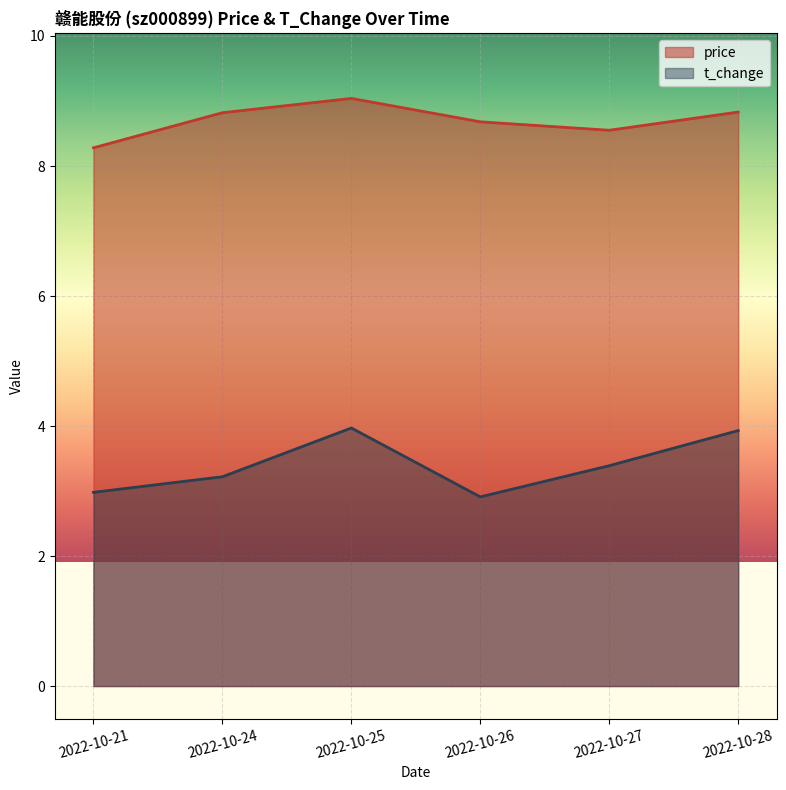

Between 2022-10-24 and 2022-10-28, which is larger?

2022-10-28